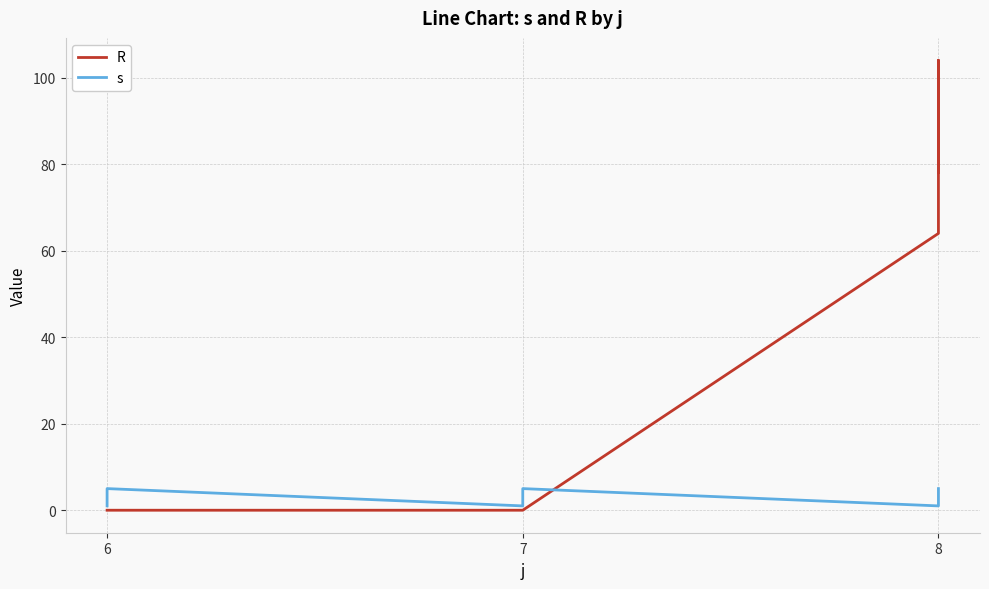

The s series shows 6 at 7. True or false?

False